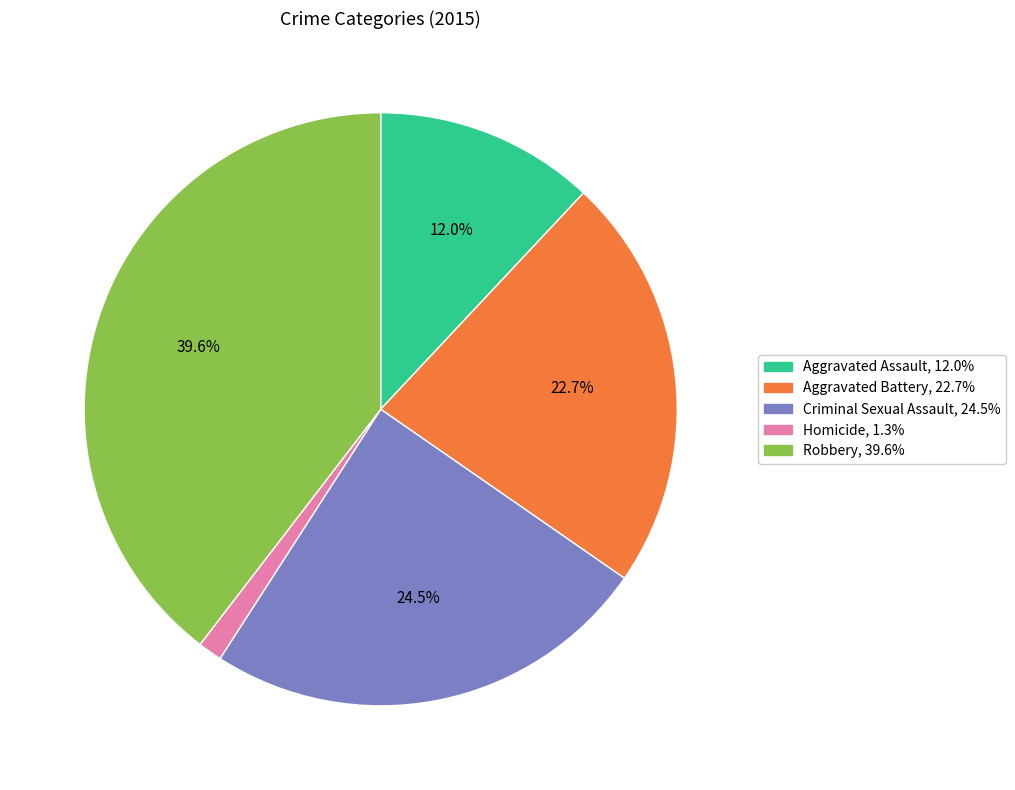

To the nearest percent, what portion does Aggravated Battery represent?

23%